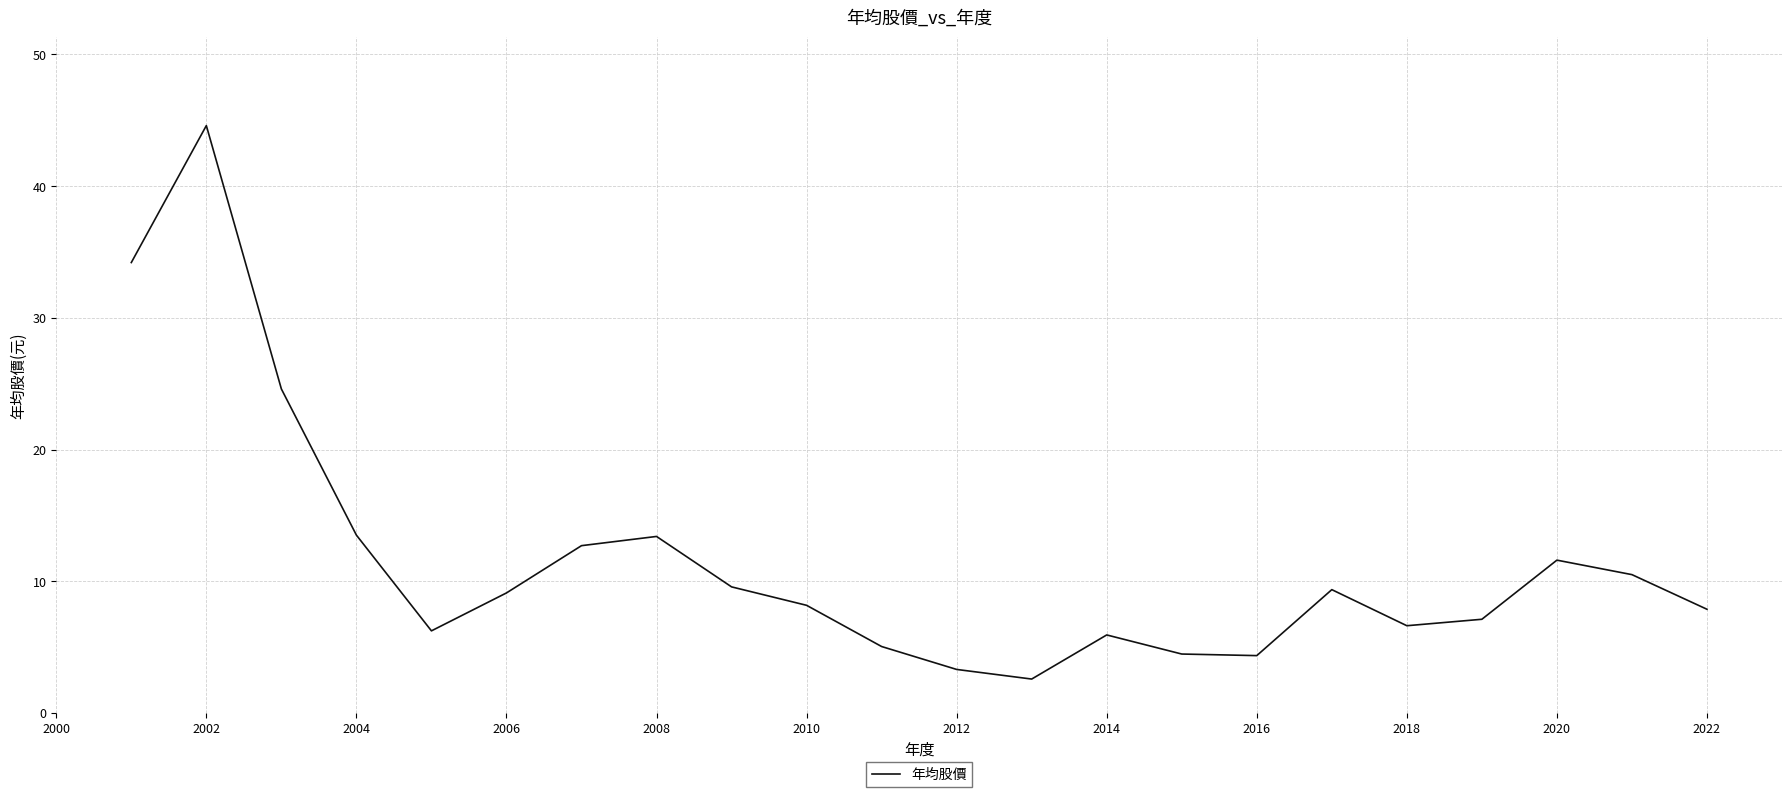

What is the minimum value shown in the chart?

2.6